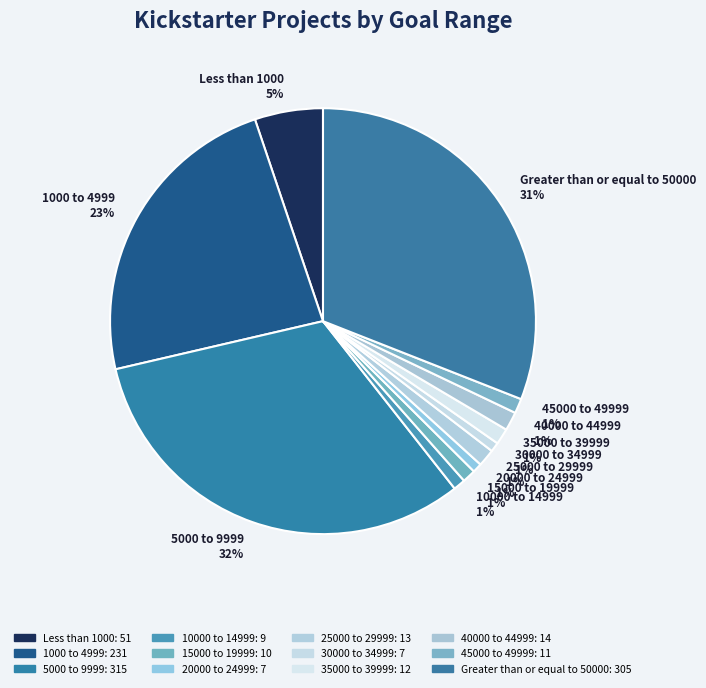

Is there any slice that represents more than half of the pie?

No